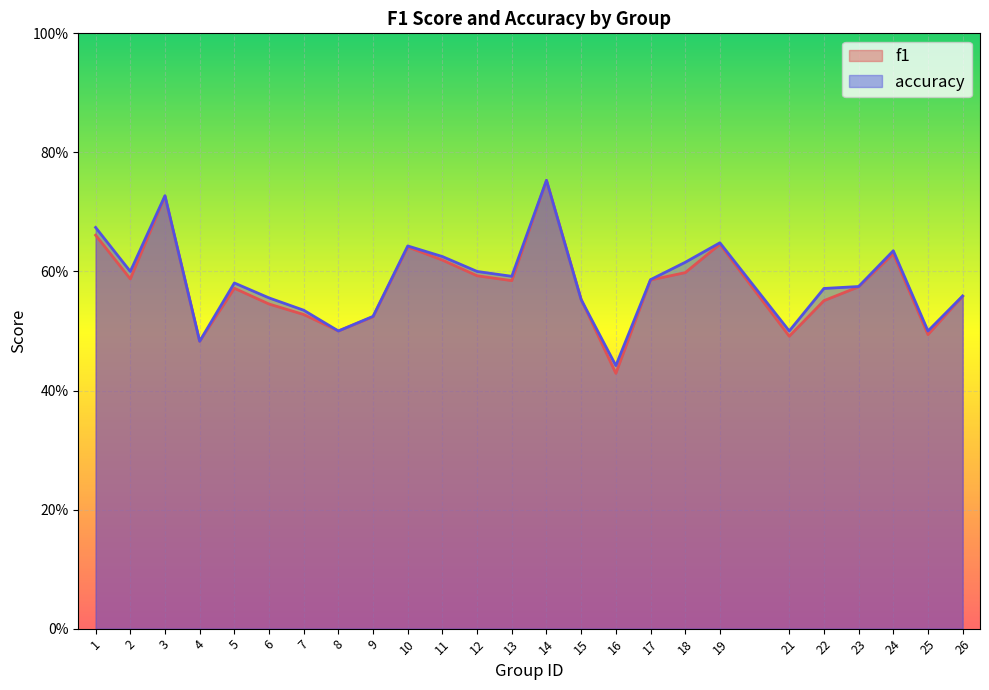

How many times do accuracy and f1 cross each other?

1